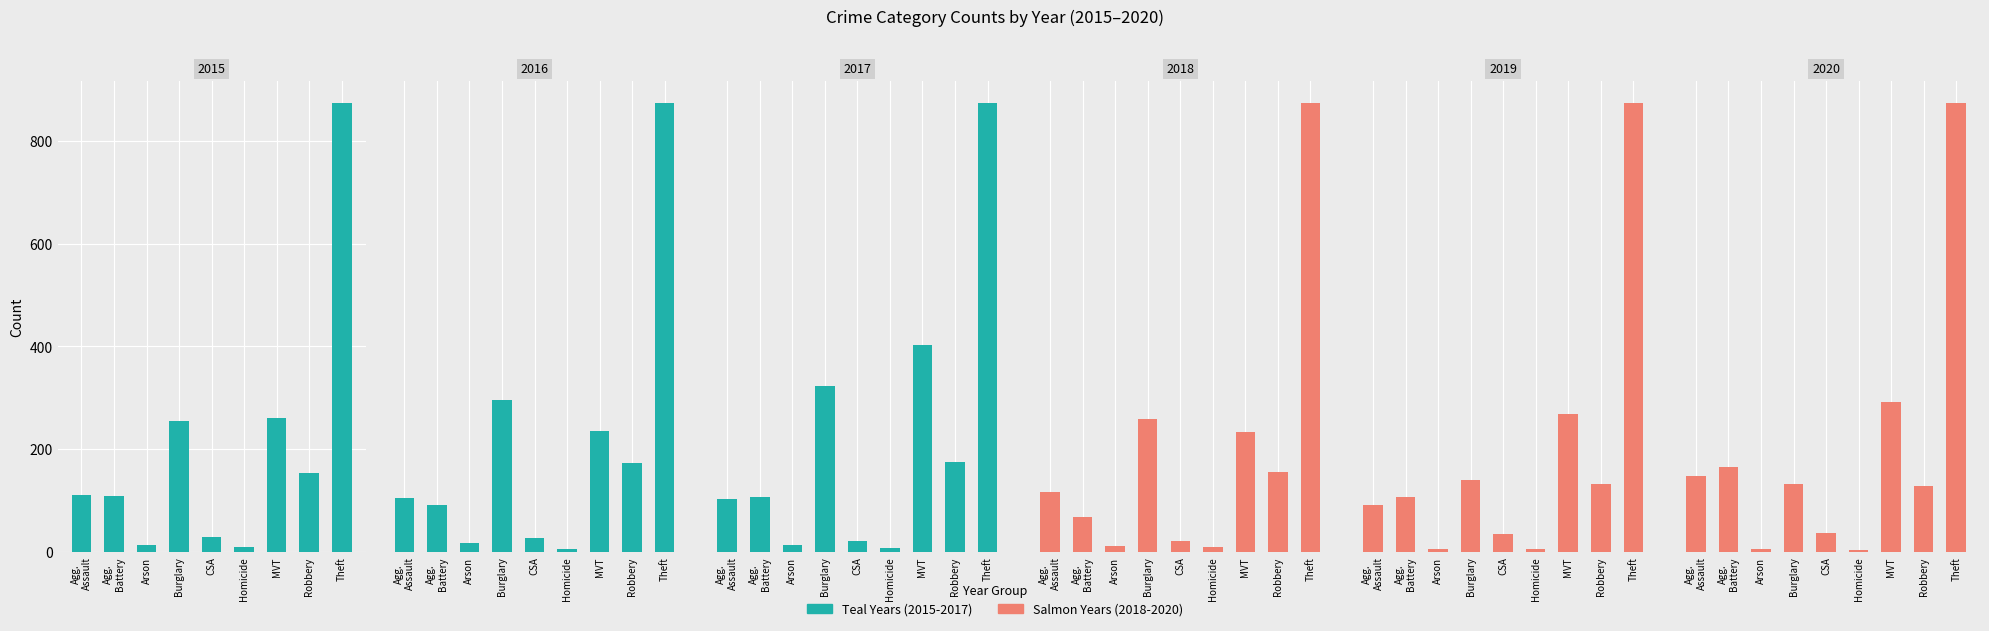

What is the value of the 2019 bar at the 6th from the left?

5